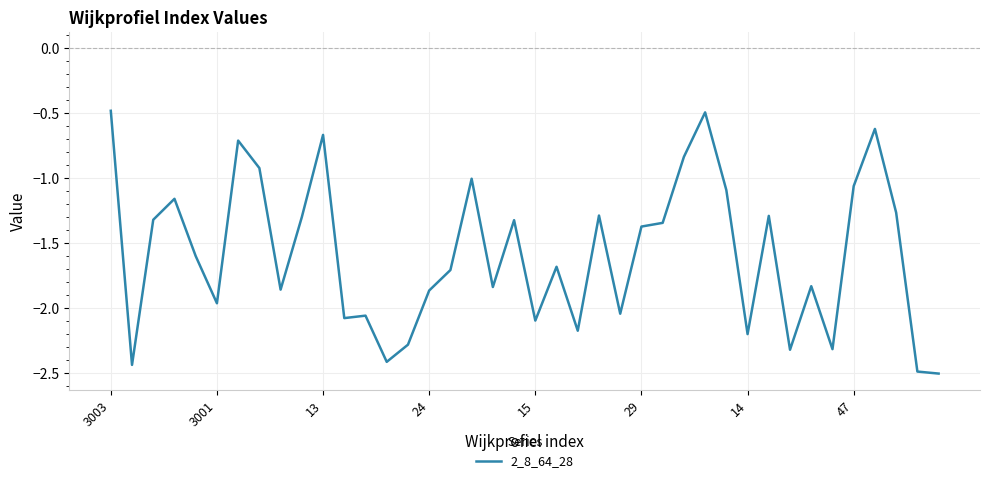

What is the difference between the maximum and minimum values?

2.0